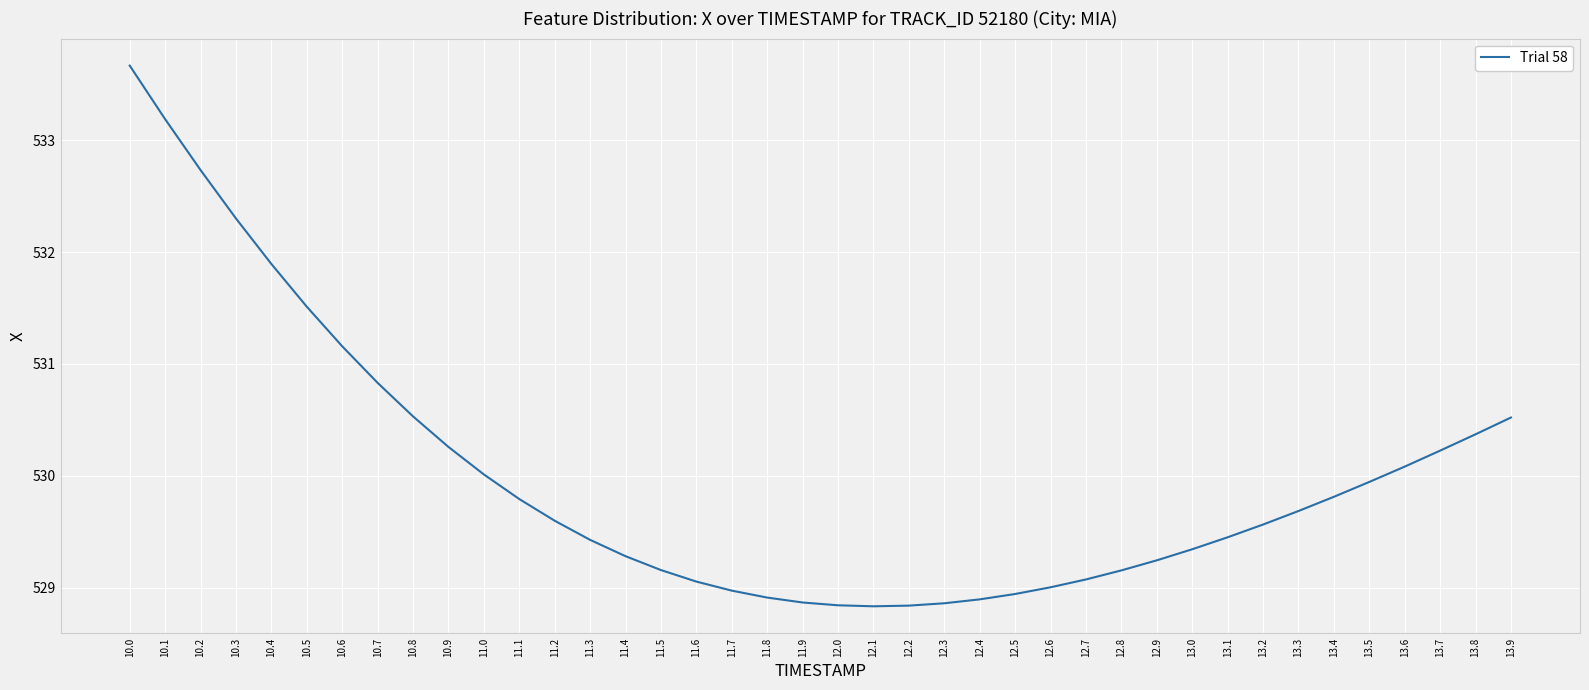

How many categories are shown in the chart?

40